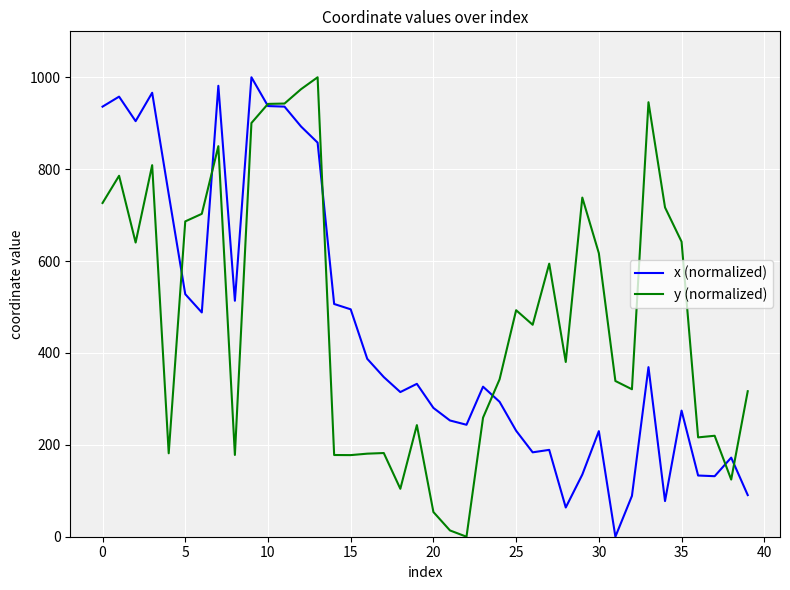

What are all the series names shown in the legend?

x (normalized), y (normalized)